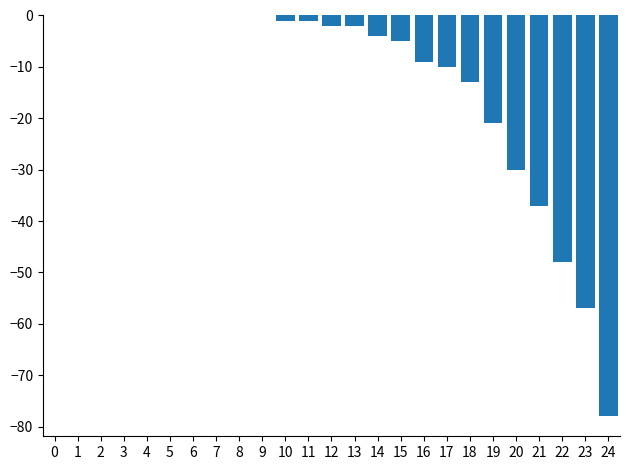

At which label is the value closest to -39?

21